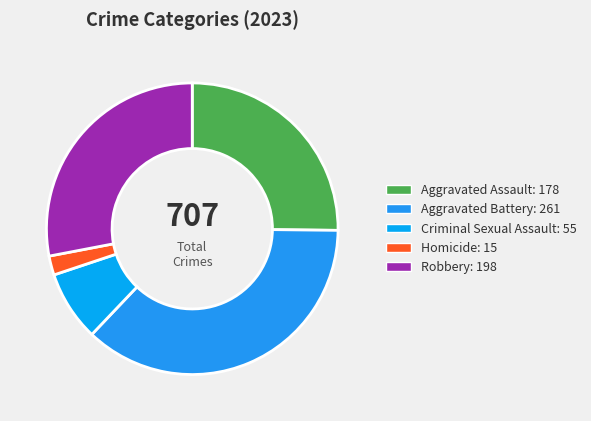

Combined, do Homicide and Robbery account for over 50%?

No